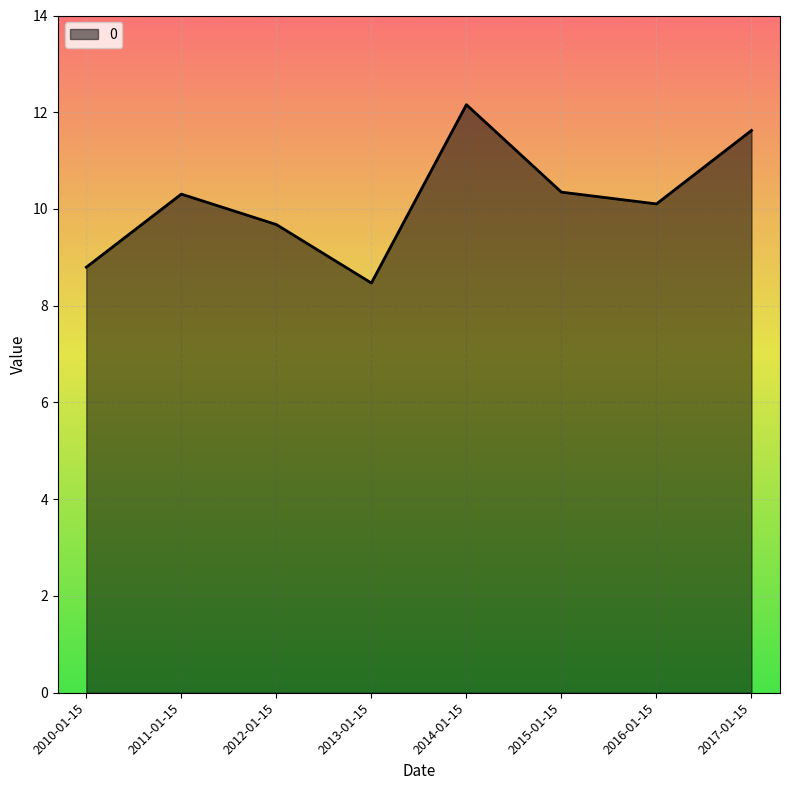

Count the number of categories in the chart.

8